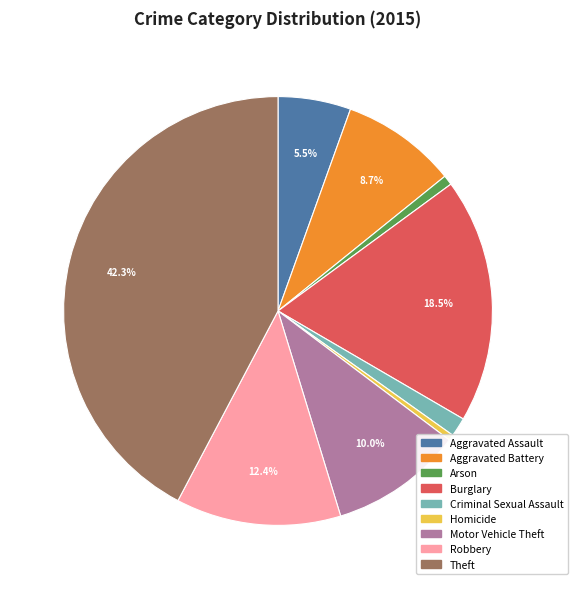

Count the number of slices in the pie.

9